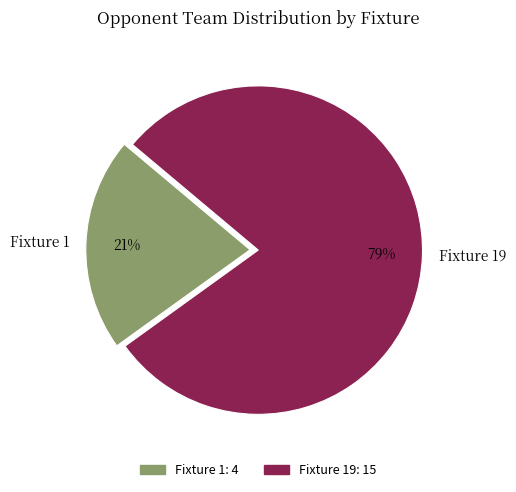

To the nearest percent, what percentage of the pie is Fixture 19?

79%